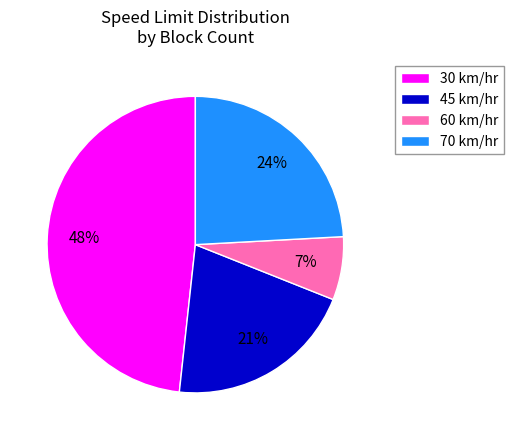

What is the smallest slice in the pie chart?

60 km/hr